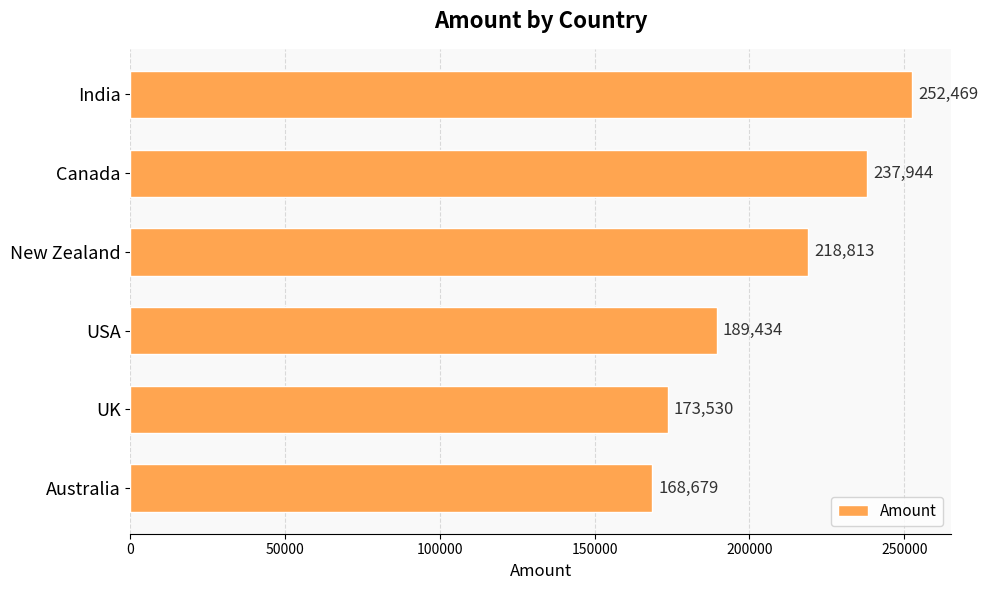

Rank the categories by value from highest to lowest.

India, Canada, New Zealand, USA, UK, Australia